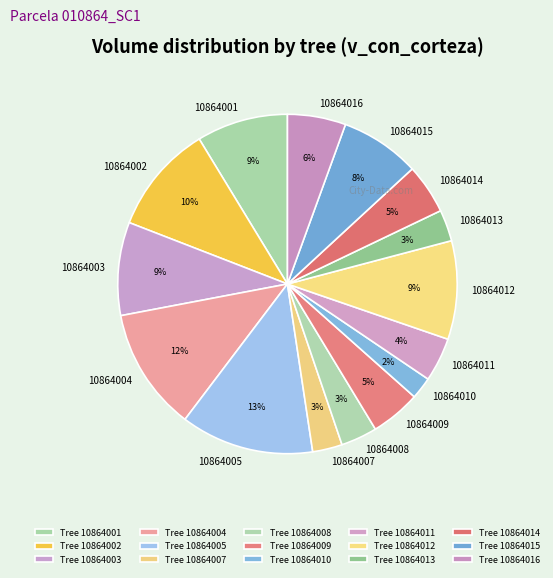

How many slices are in this pie chart?

15